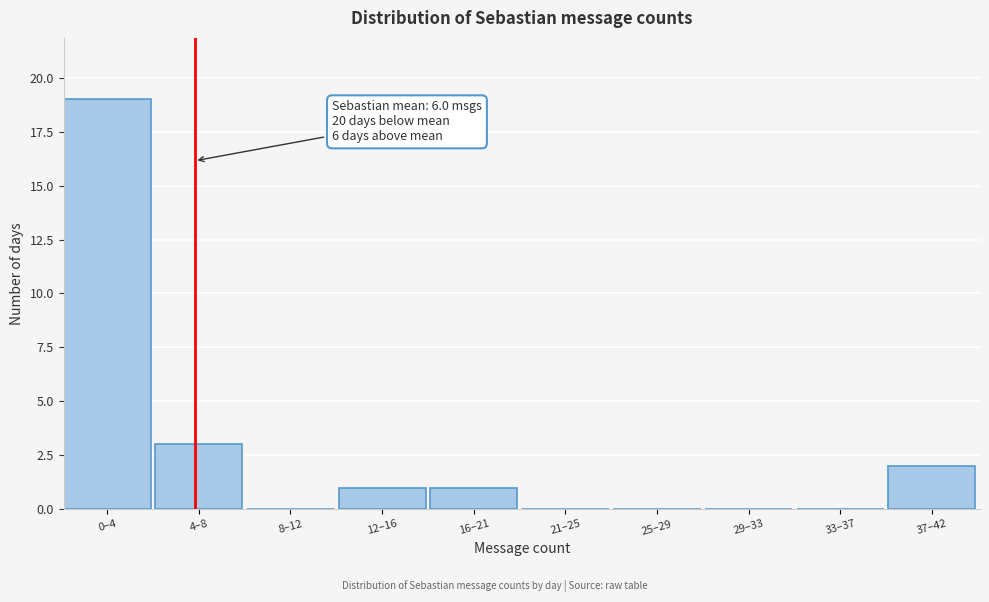

Reading left to right, what are all the values shown in this chart?

0–4=19	4–8=3	8–12=0	12–16=1	16–21=1	21–25=0	25–29=0	29–33=0	33–37=0	37–42=2